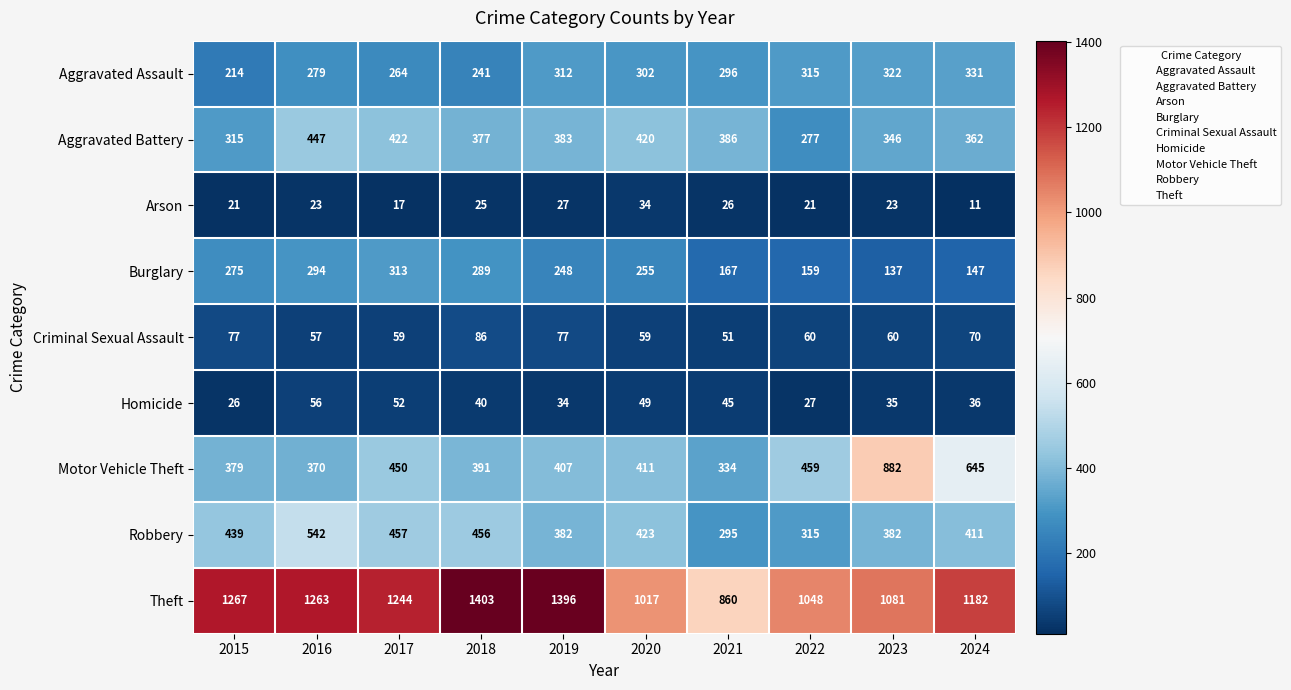

What is the sum of all Burglary values?

2284